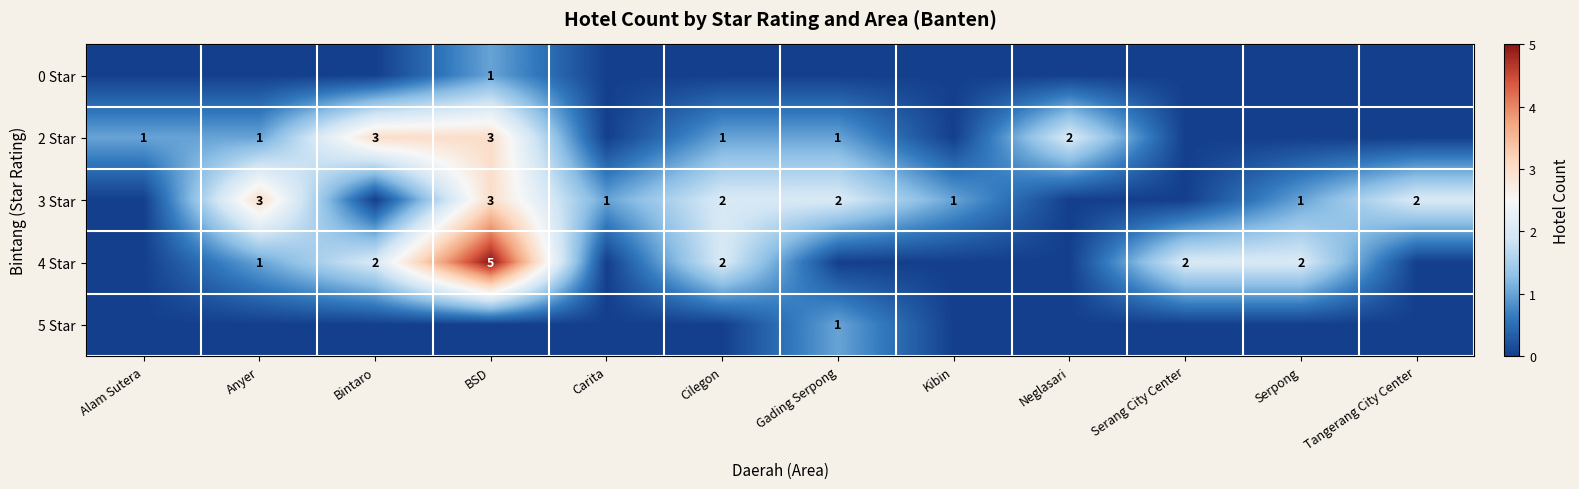

At how many categories does at least one series exceed 3?

1